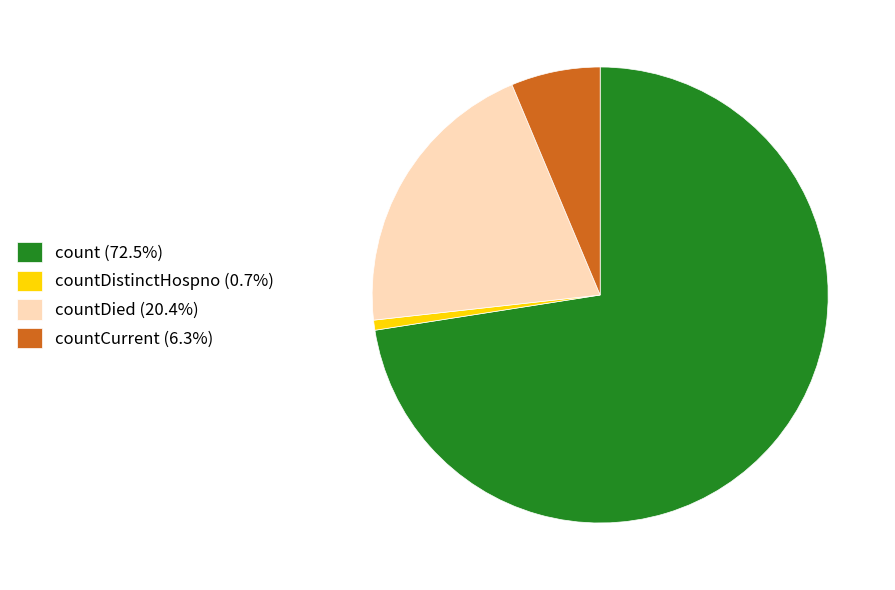

What is the ratio of the value at count (72.5%) to the value at countCurrent (6.3%)?

11.5